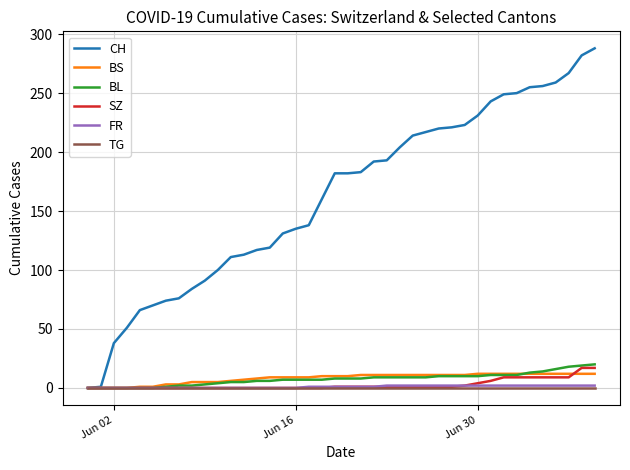

Which series has the largest total across all categories?

CH